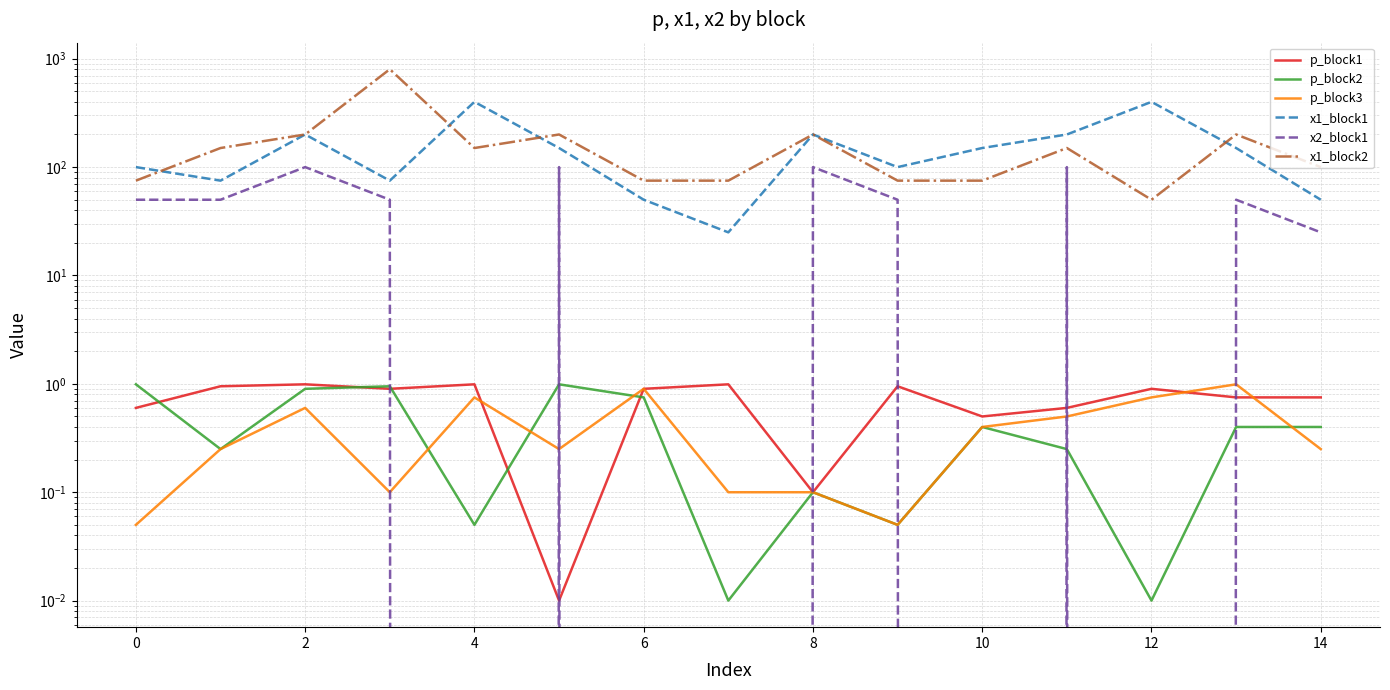

True or false: p_block3 and x1_block1 intersect in this chart.

False